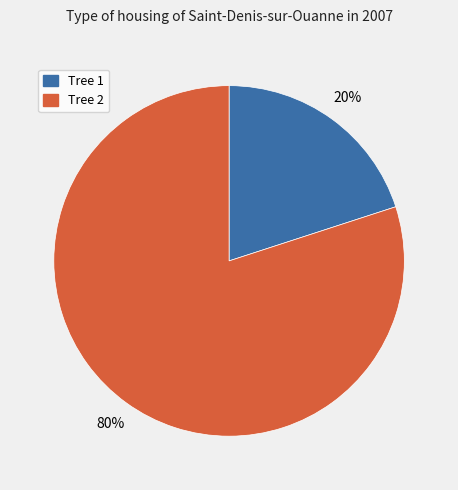

Which slice represents more than half of the pie?

Tree 2